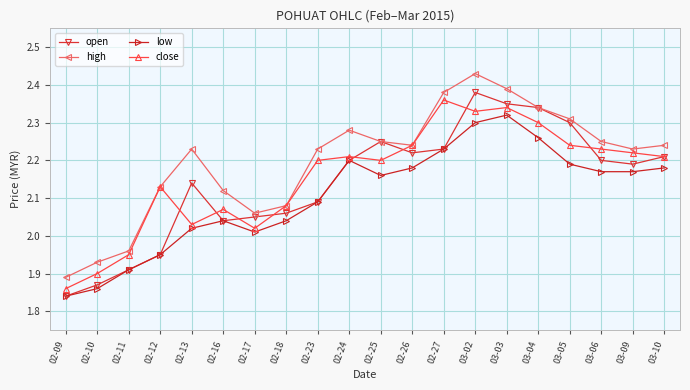

What is the difference between the highest and lowest values at 02-16?

0.1